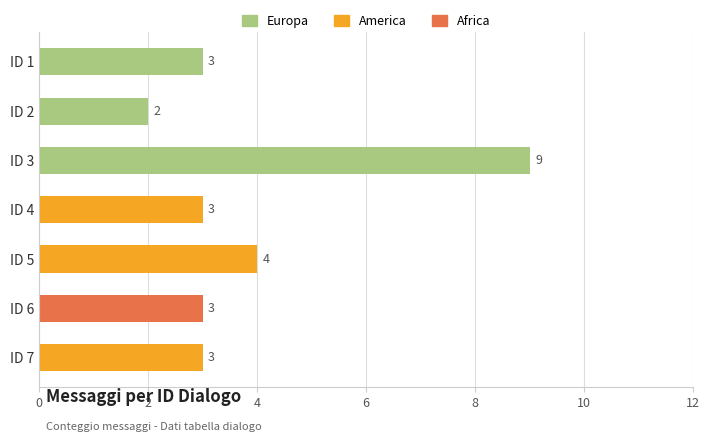

Reading bottom to top, extract all data points from this chart.

3	3	4	3	9	2	3